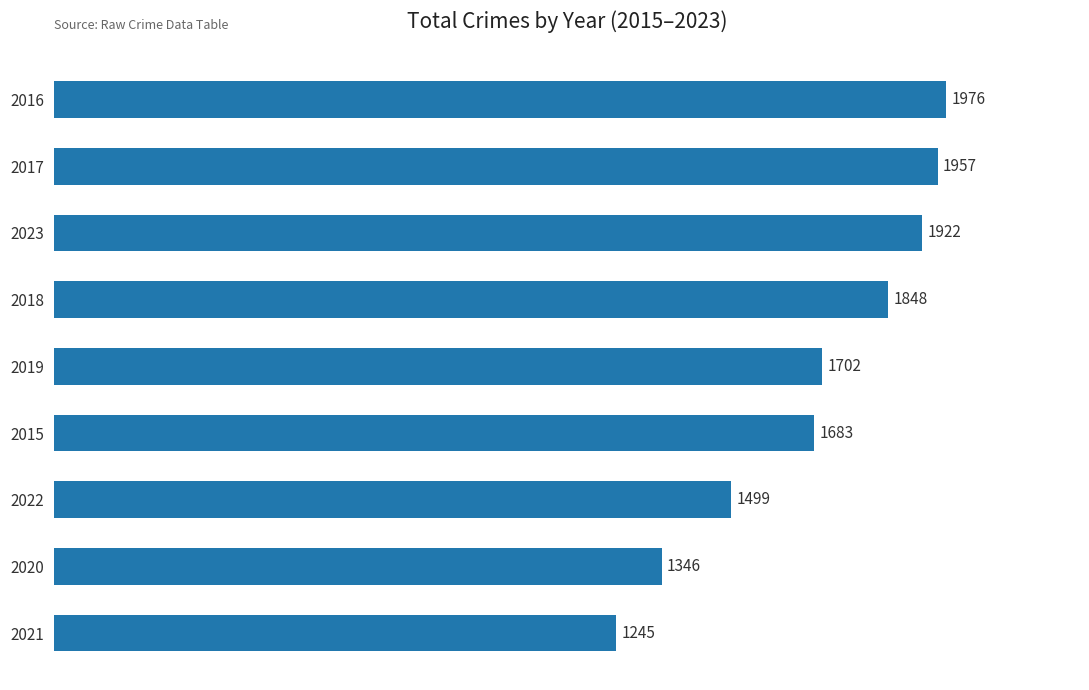

What is the difference between the maximum and second lowest values?

630